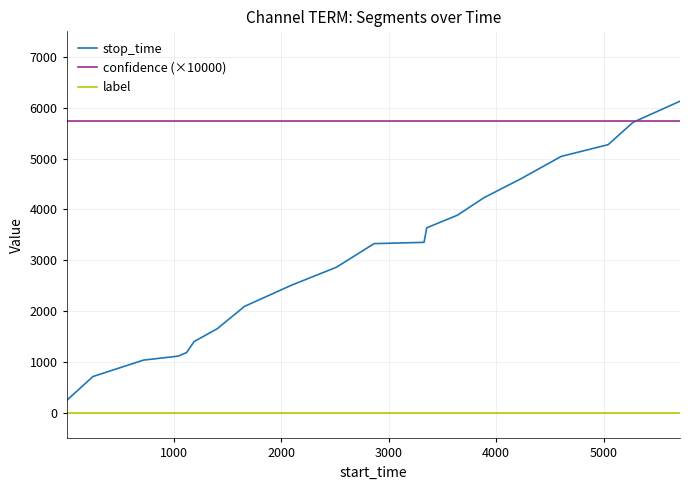

True or false: stop_time and label cross at least once.

False